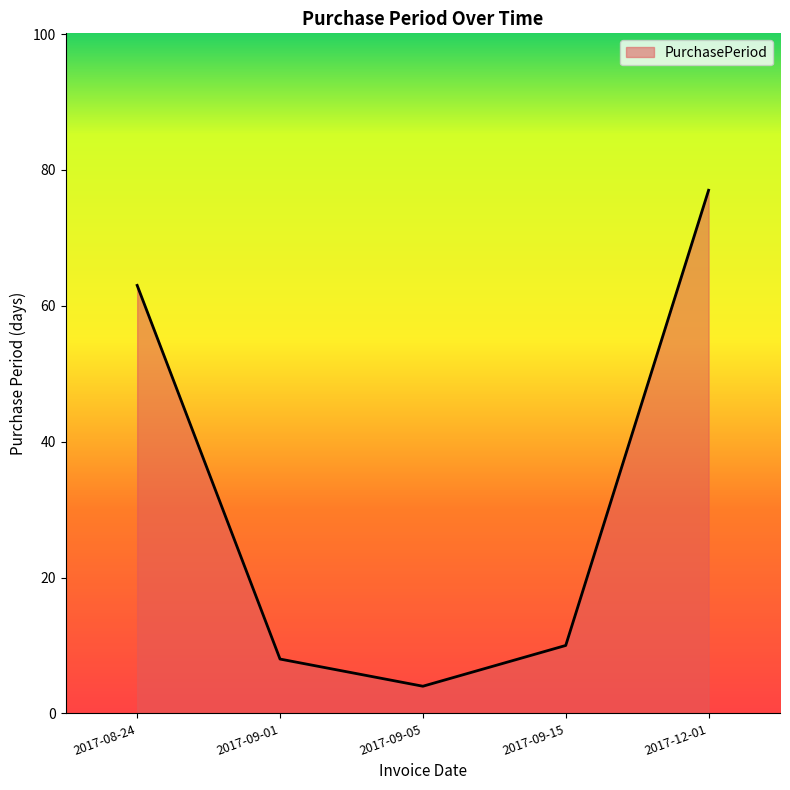

Rank the categories by value from highest to lowest.

2017-12-01, 2017-08-24, 2017-09-15, 2017-09-01, 2017-09-05